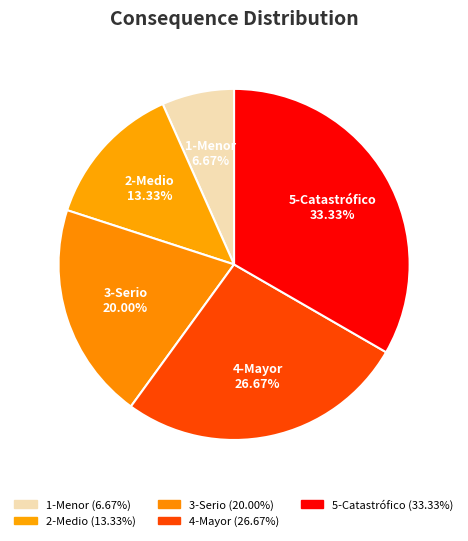

Is 2-Medio the majority of the pie?

No